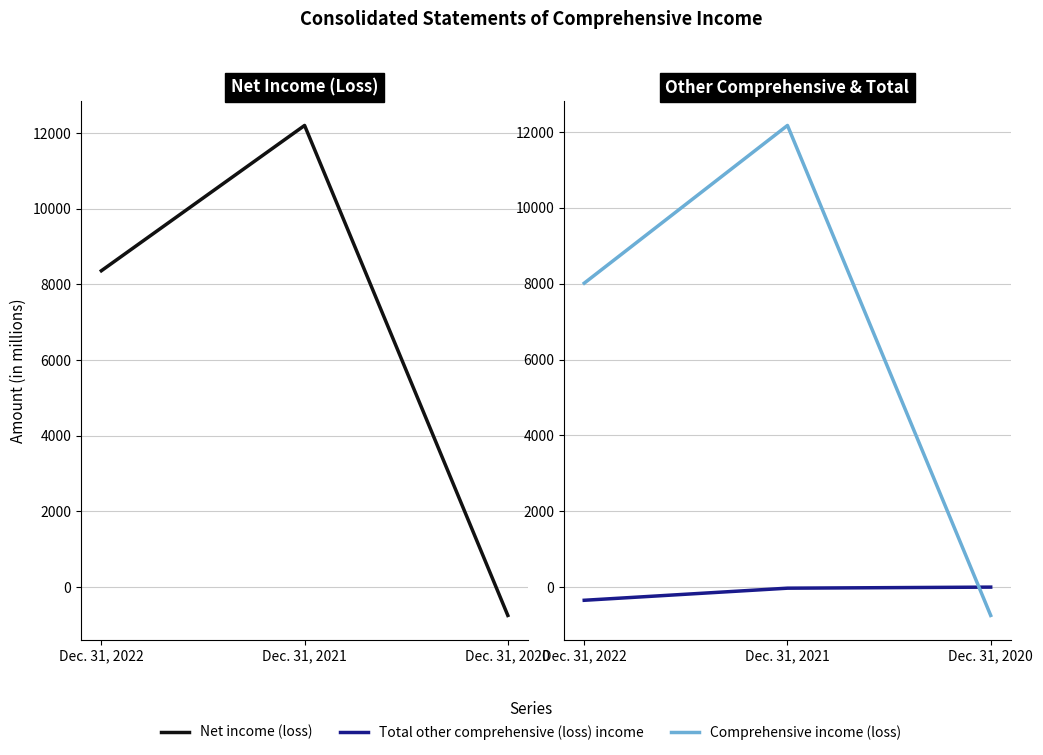

At which label does Net income (loss) first exceed 8362?

Dec. 31, 2021